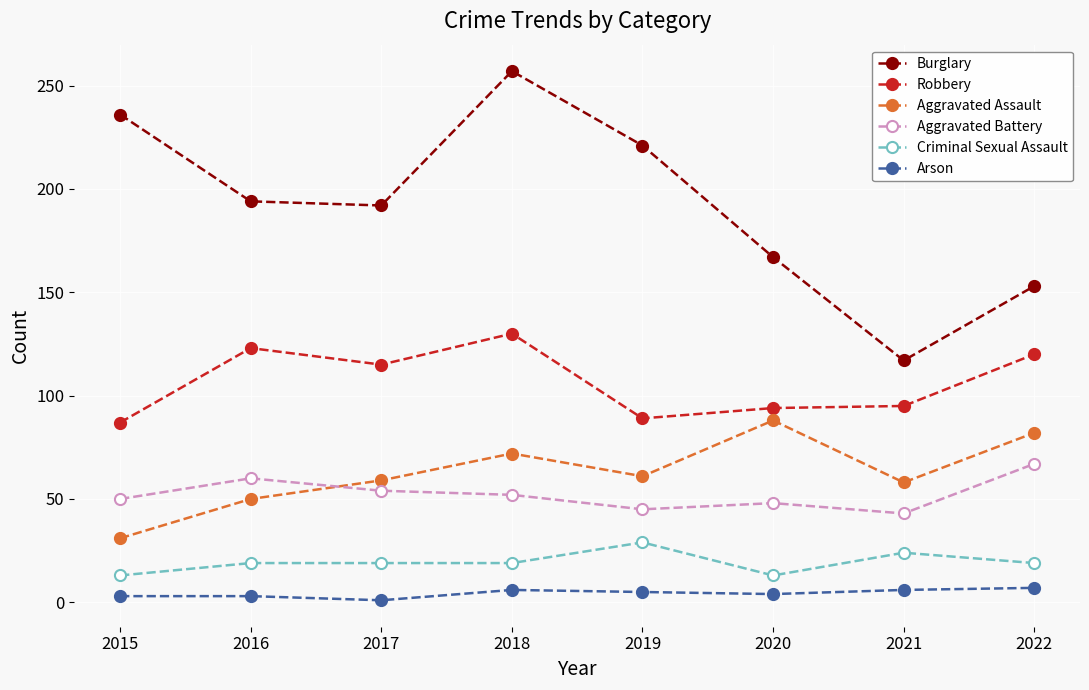

List the series in order of their peak value, highest first.

Burglary, Robbery, Aggravated Assault, Aggravated Battery, Criminal Sexual Assault, Arson